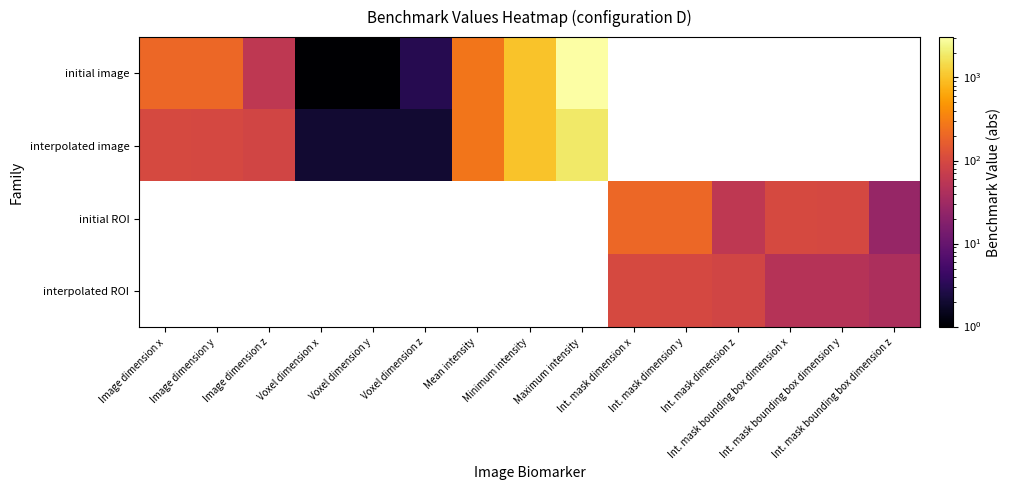

Which series has the largest range (max minus min)?

initial image